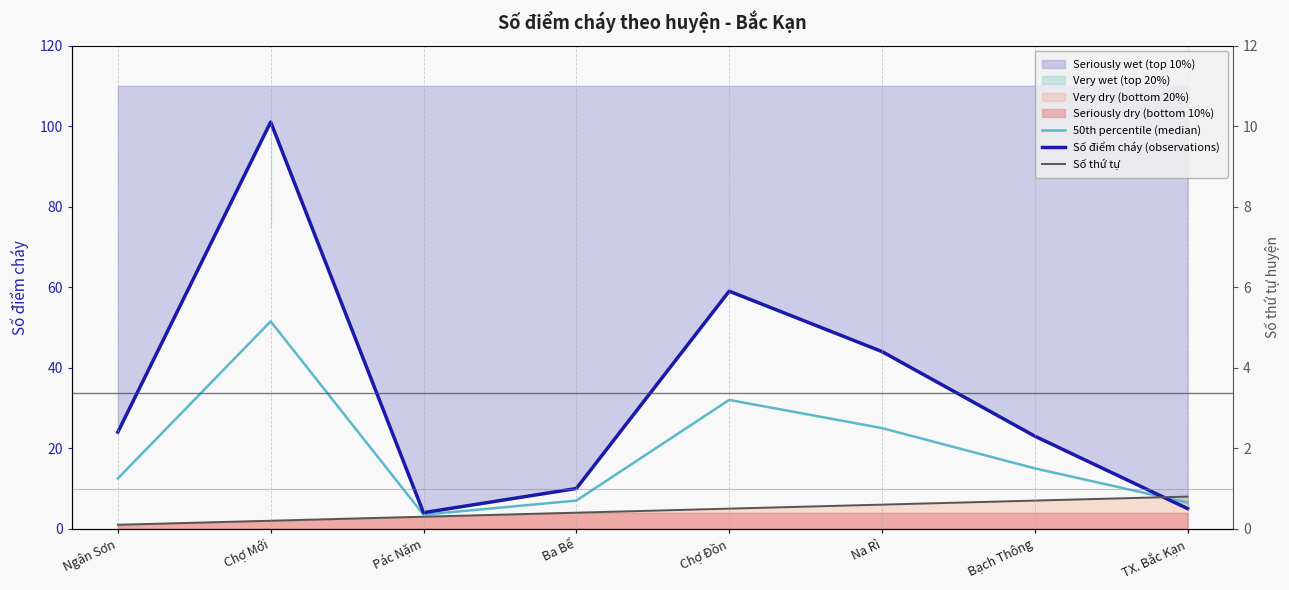

How many data points in Số thứ tự are above 5?

3